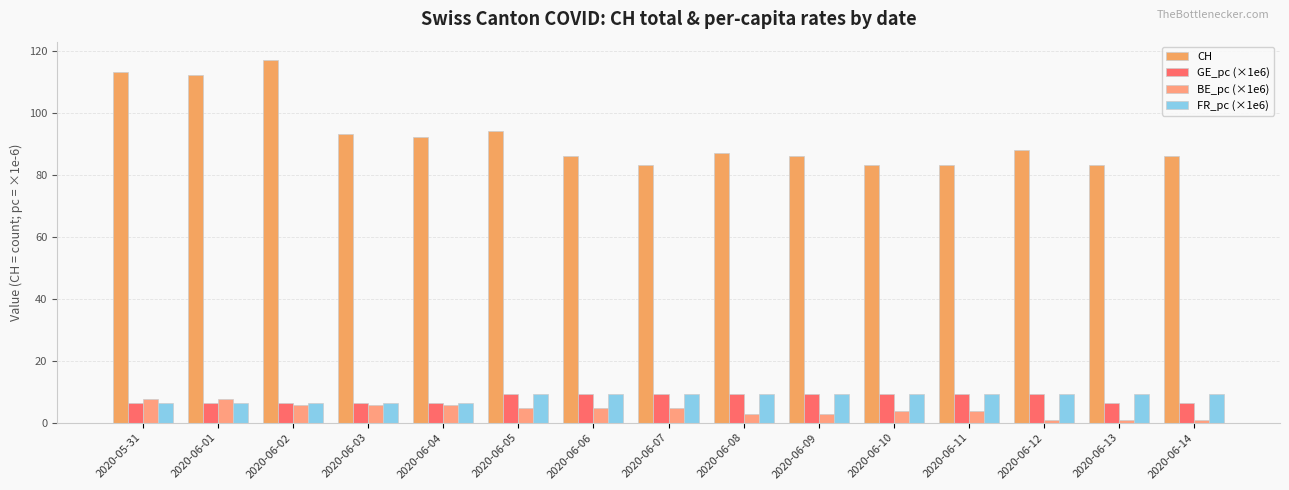

How many data points in CH are less than 87?

7